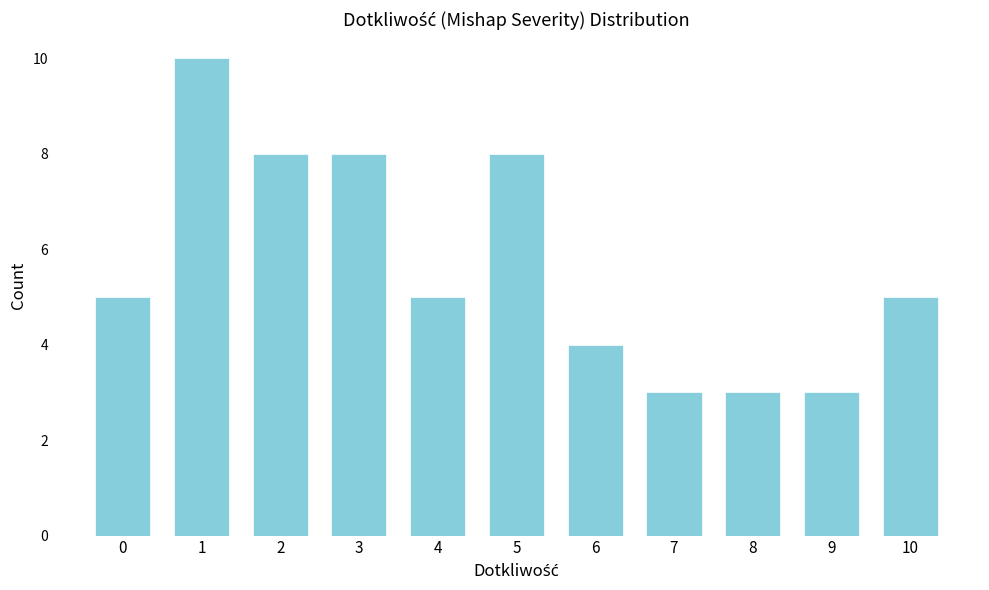

Reading left to right, transcribe all the data shown in this chart.

0=5	1=10	2=8	3=8	4=5	5=8	6=4	7=3	8=3	9=3	10=5